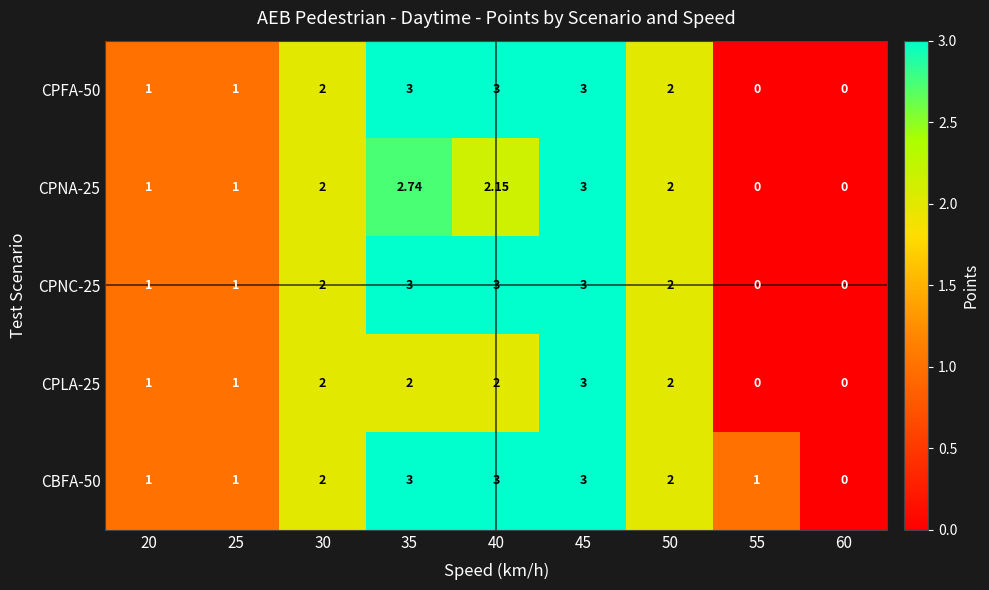

How many positive values does the CPFA-50 series have?

7